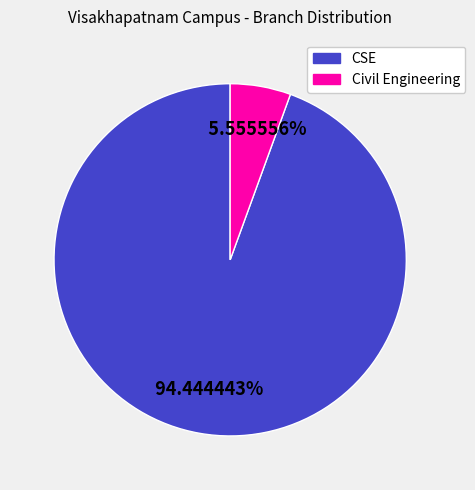

Between CSE and Civil Engineering, which is larger?

CSE